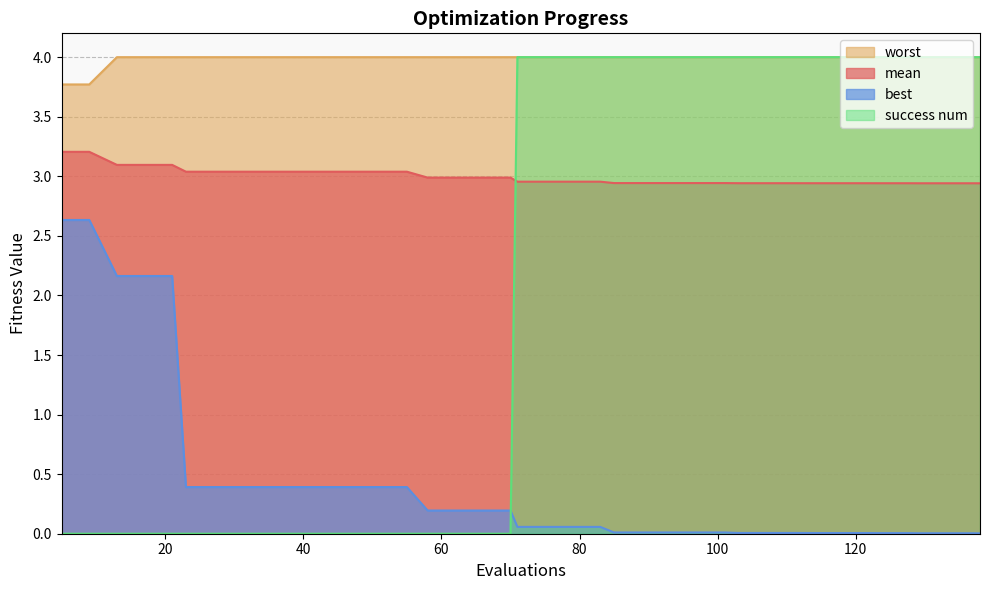

Is the value of best at 58 greater than the value of worst at 85?

No